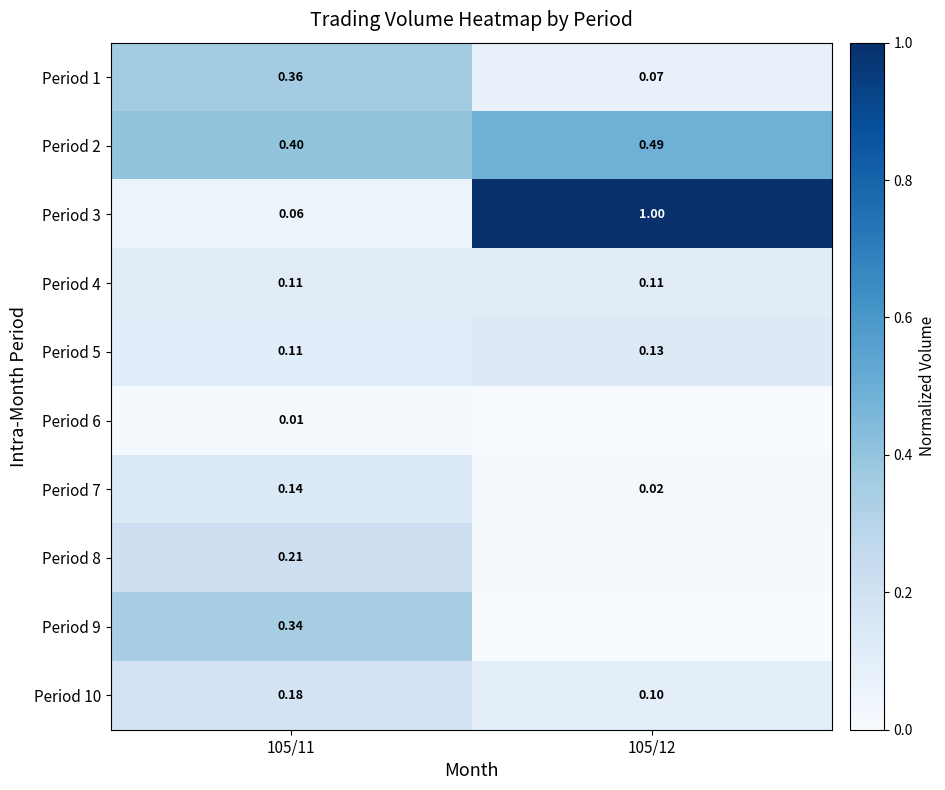

What is the lowest value of the Period 3 series?

0.1